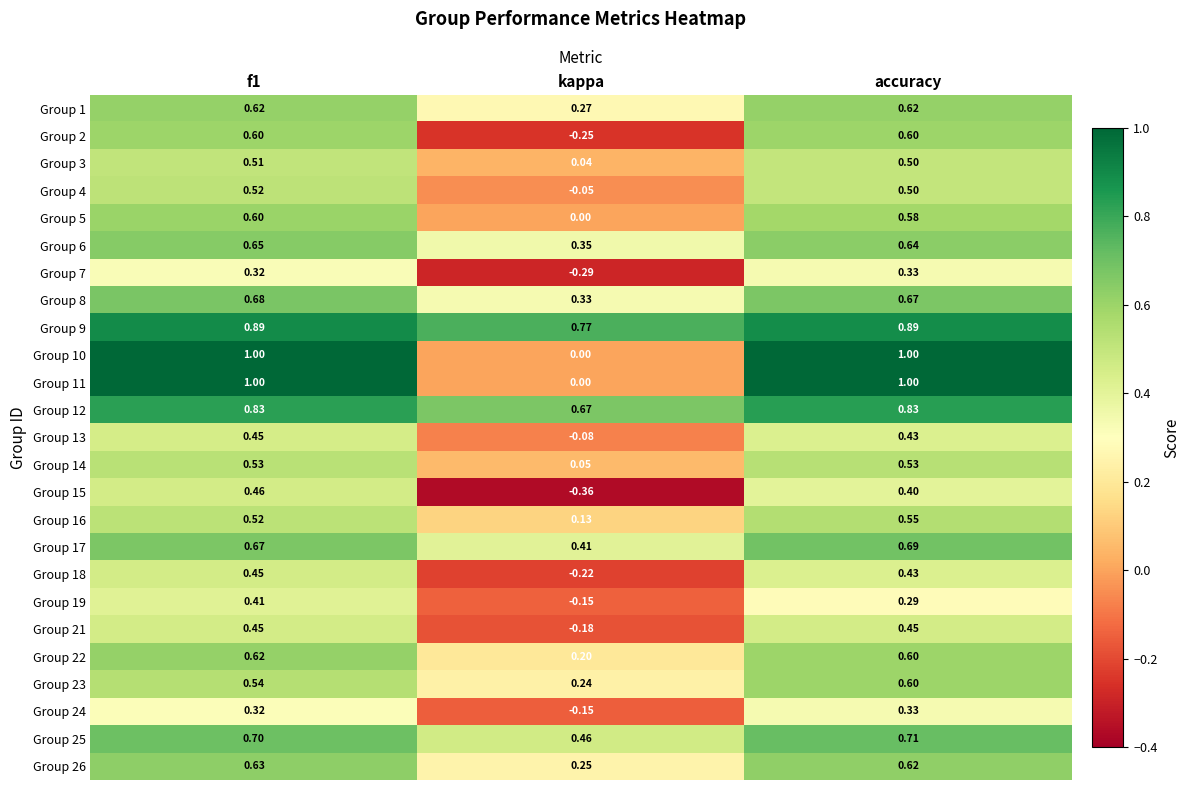

At which label is Group 19 closest to 0?

kappa